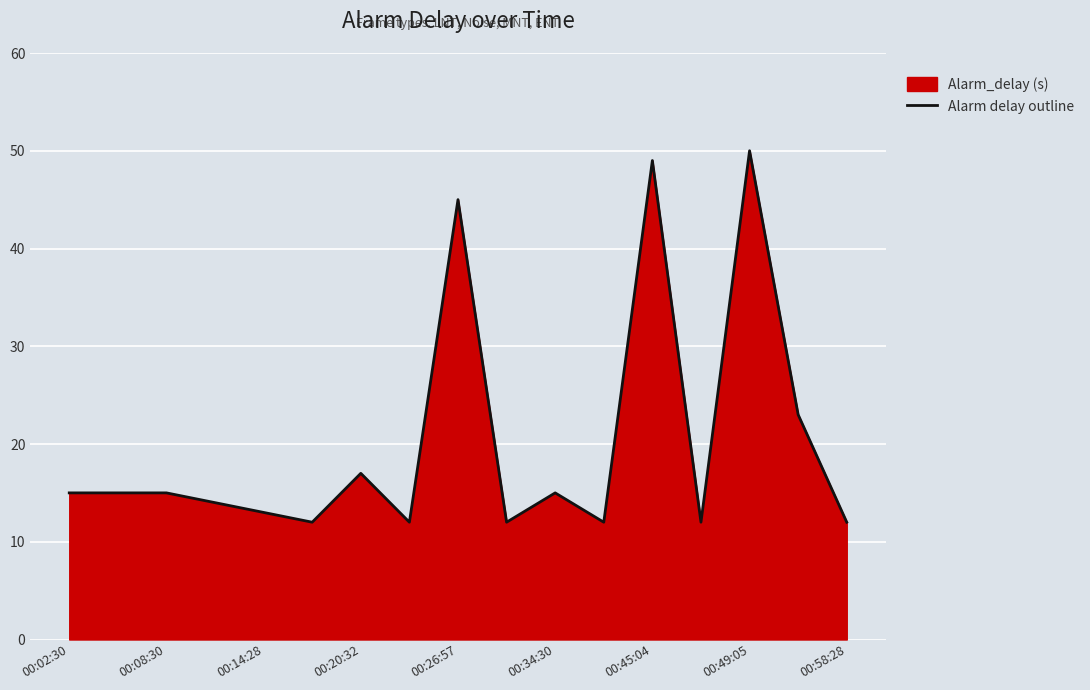

How many data points are less than 15?

8